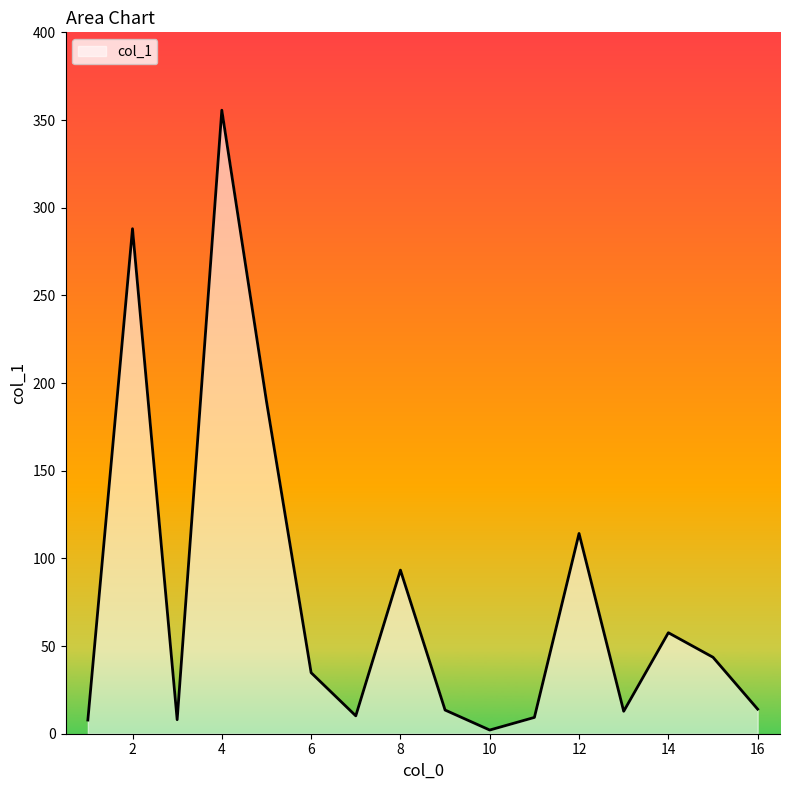

What is the greatest value displayed?

355.6